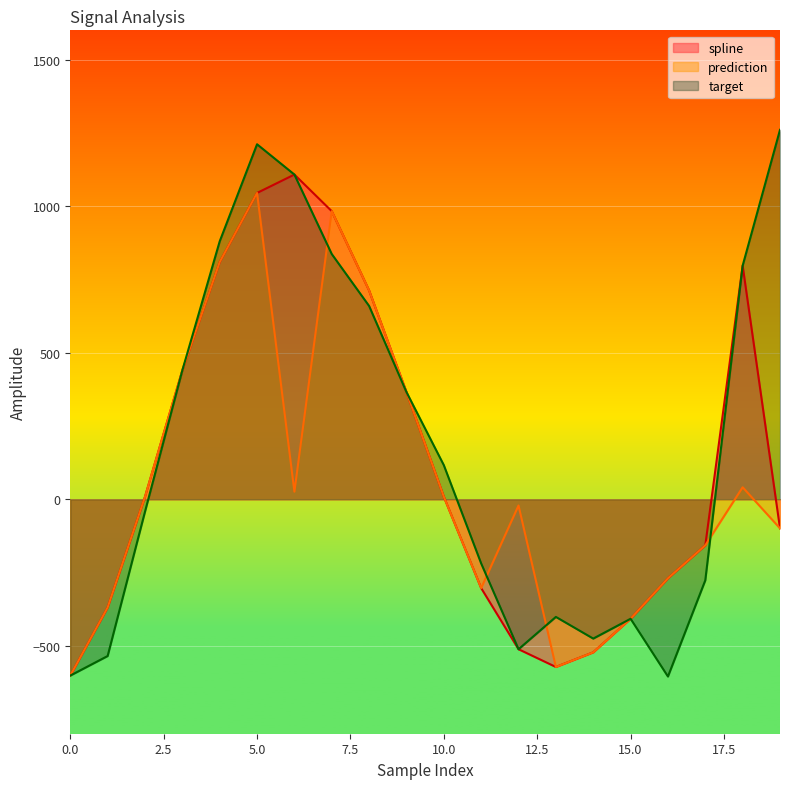

Between 11 and 19, which series saw the biggest shift?

target